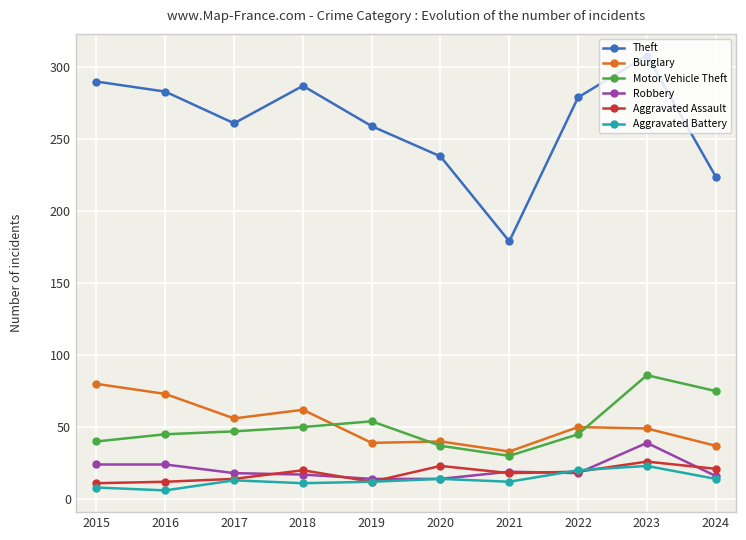

The Motor Vehicle Theft series shows 45 at 2016. True or false?

True